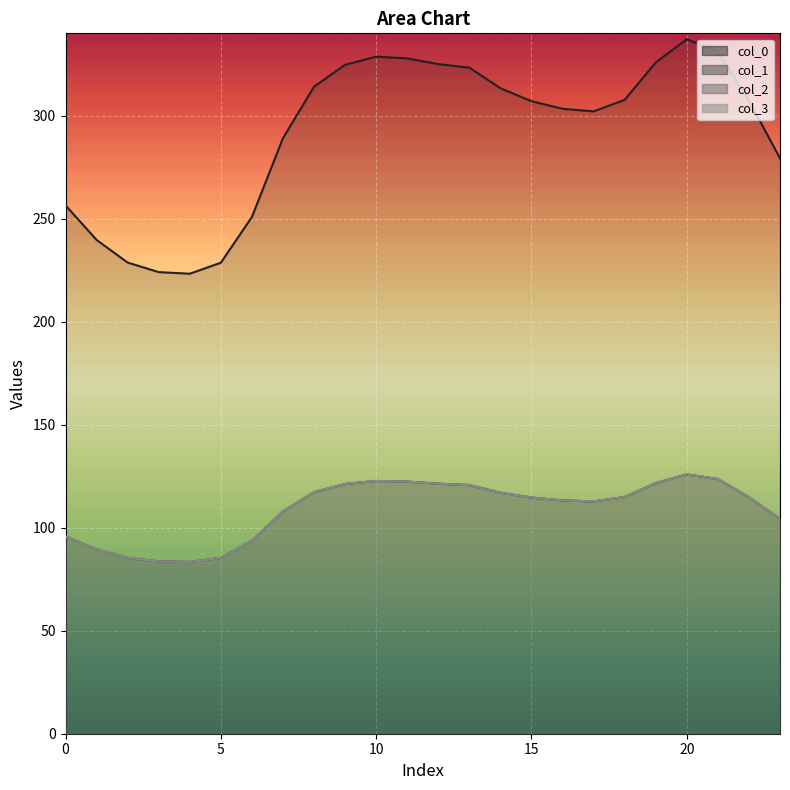

True or false: col_2 has a value of 46.0 at 6.

False